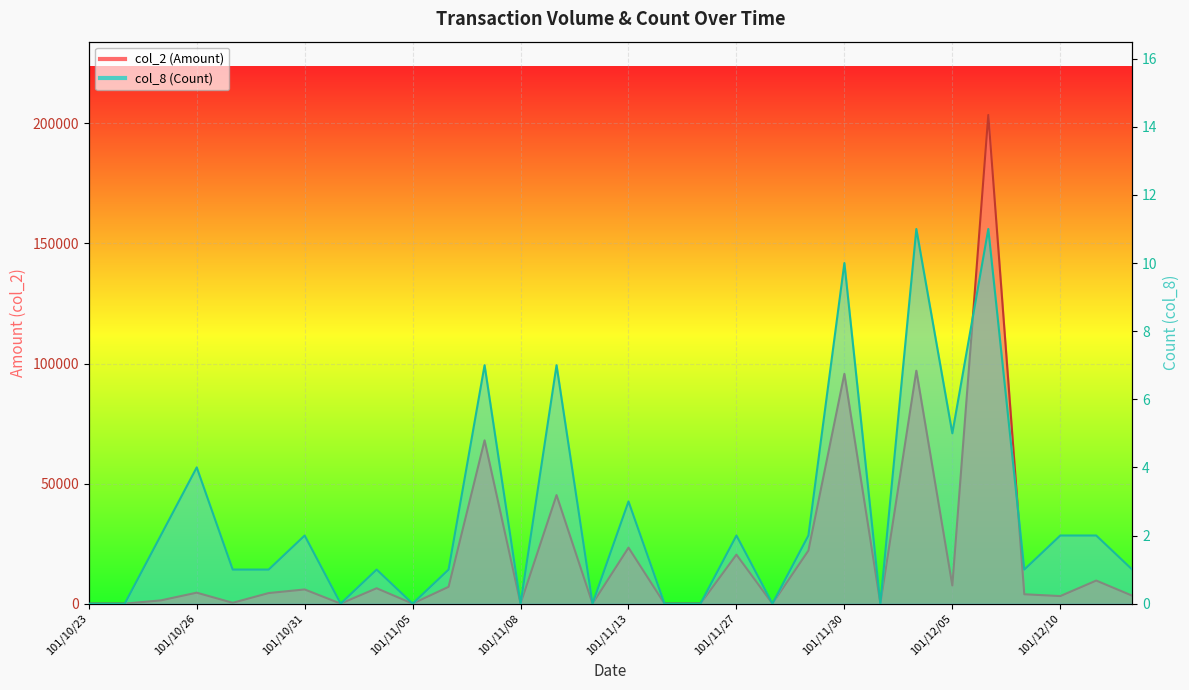

List the series in order of their overall mean, lowest first.

col_8 (Count), col_2 (Amount)